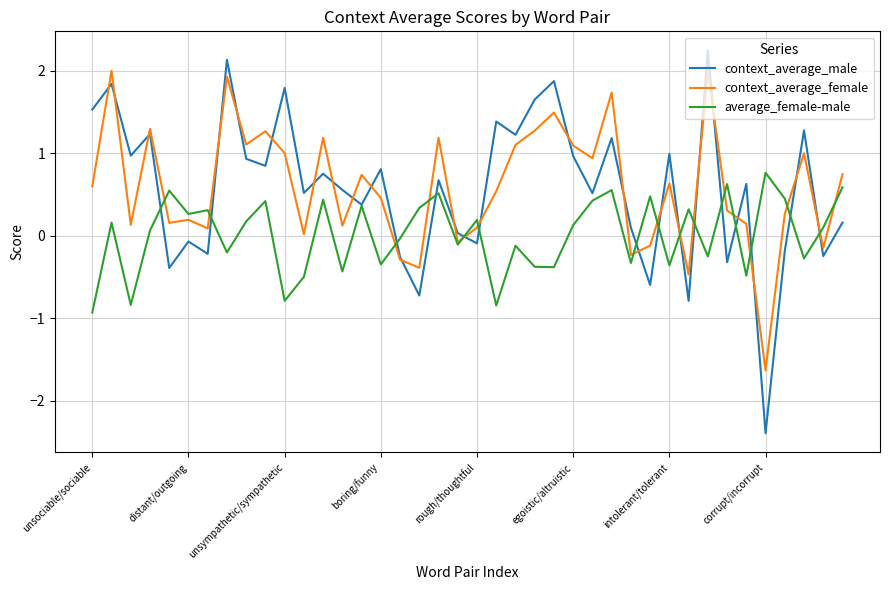

What is the smallest value displayed?

-2.4